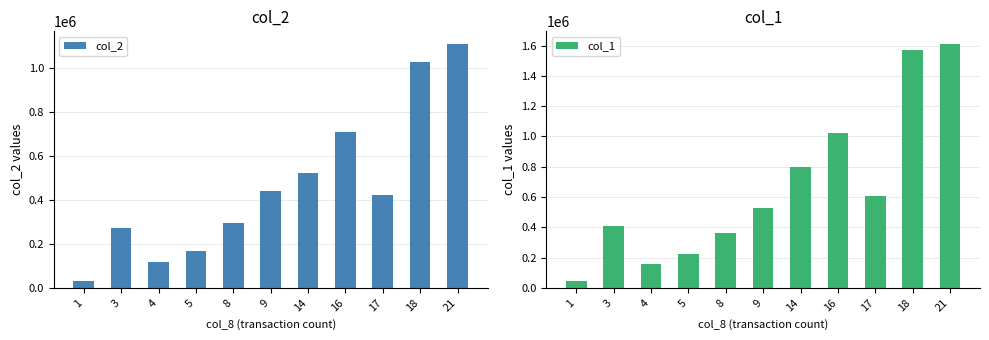

List the series in order of their peak value, highest first.

col_1, col_2